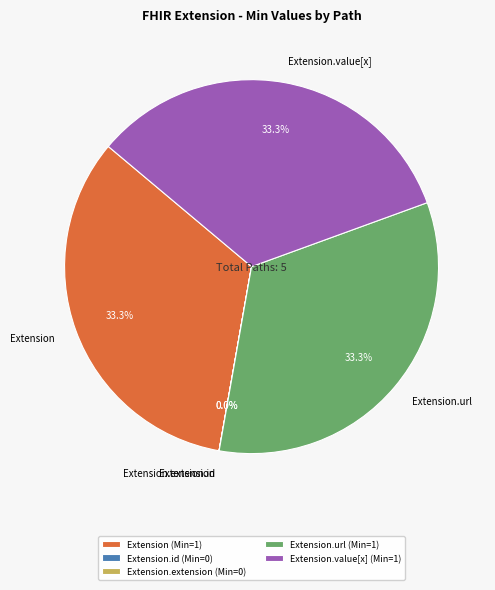

True or false: Extension.url accounts for 33% of the total.

True